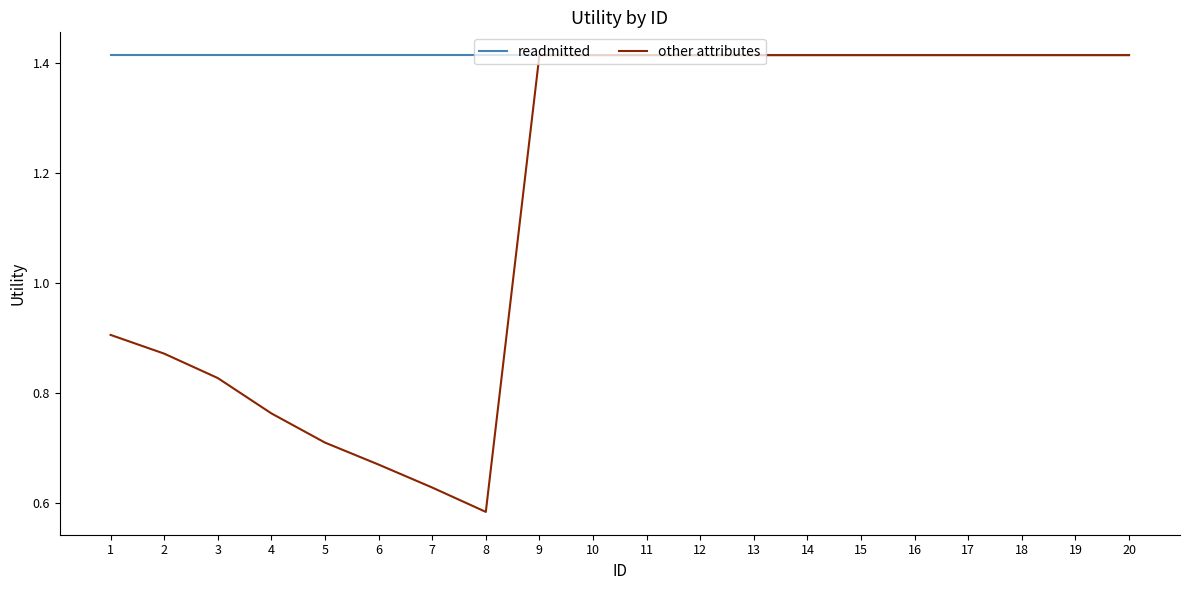

At how many categories does at least one series exceed 0?

20